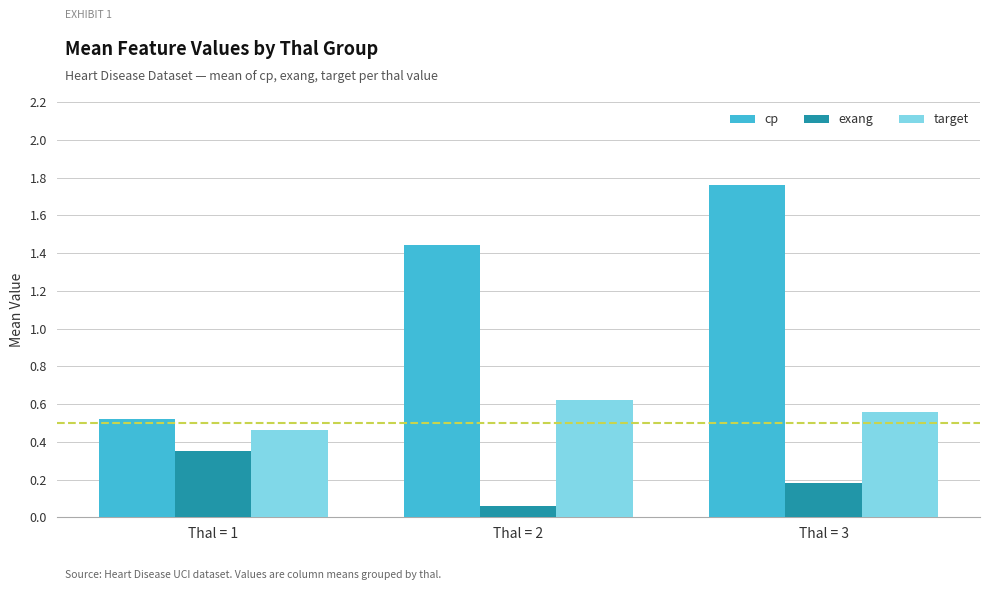

Between Thal = 1 and Thal = 2, which series saw the biggest shift?

cp